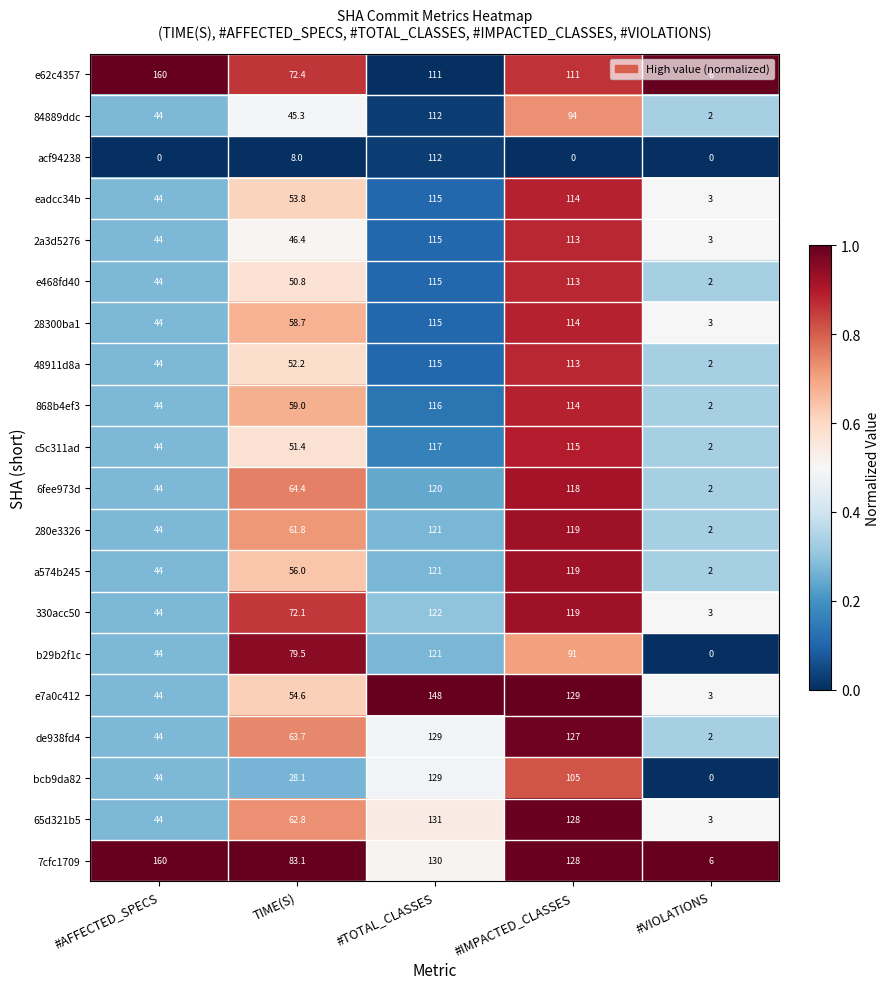

What is the difference between the maximum and minimum values in the eadcc34b series?

112.0